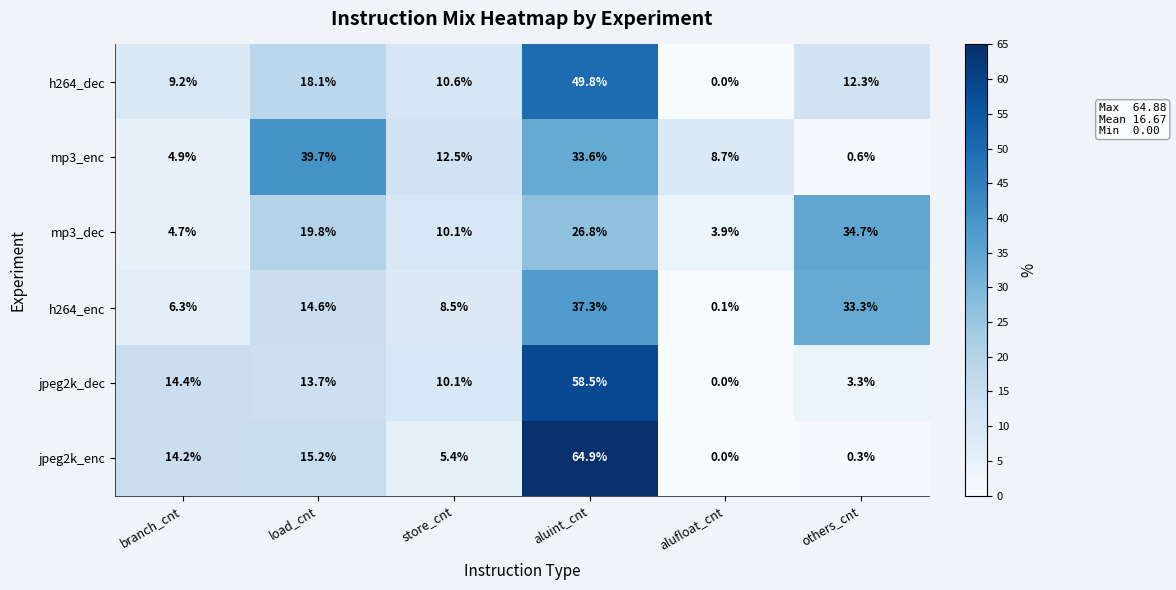

At which label does h264_enc first exceed 14?

load_cnt